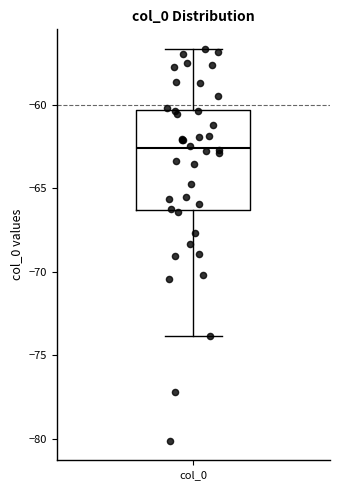

Transcribe this box plot: give where the median line is, the range the box spans, and where the two whiskers end, as read against the y-axis. The values are not printed on the chart, so give them approximately, as read against the axis.

median -62.5, box -66.5 to -60.5, whiskers -74.0 to -56.5